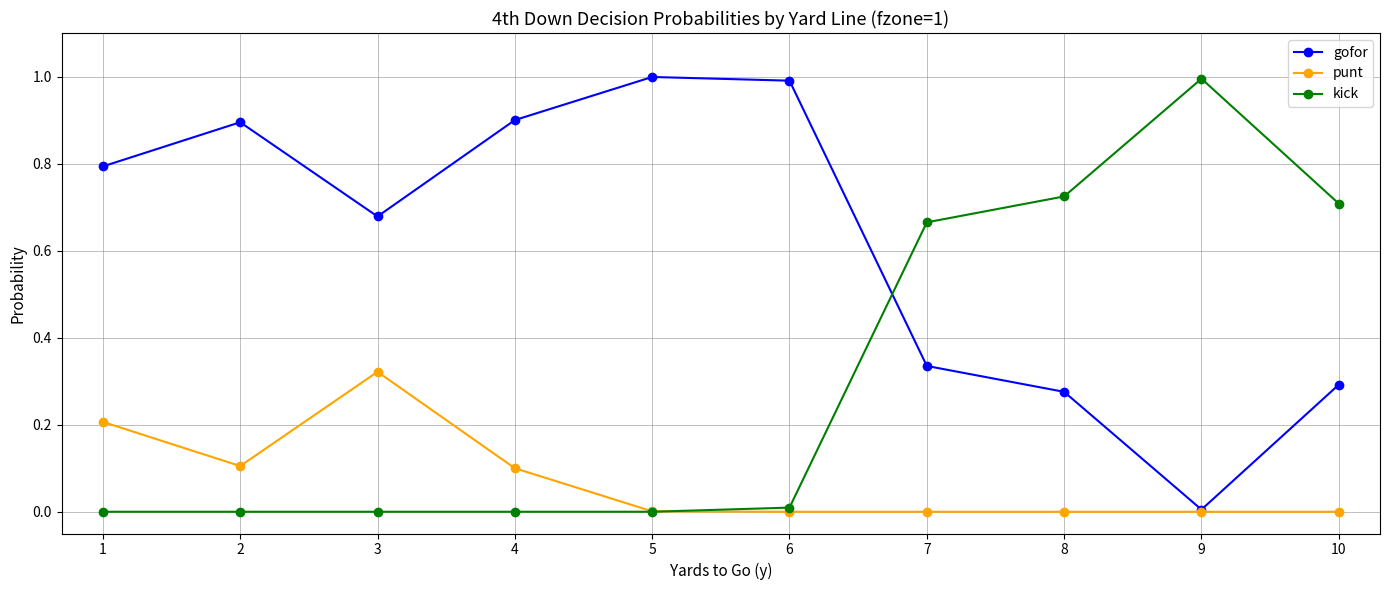

True or false: punt and kick cross at least once.

True